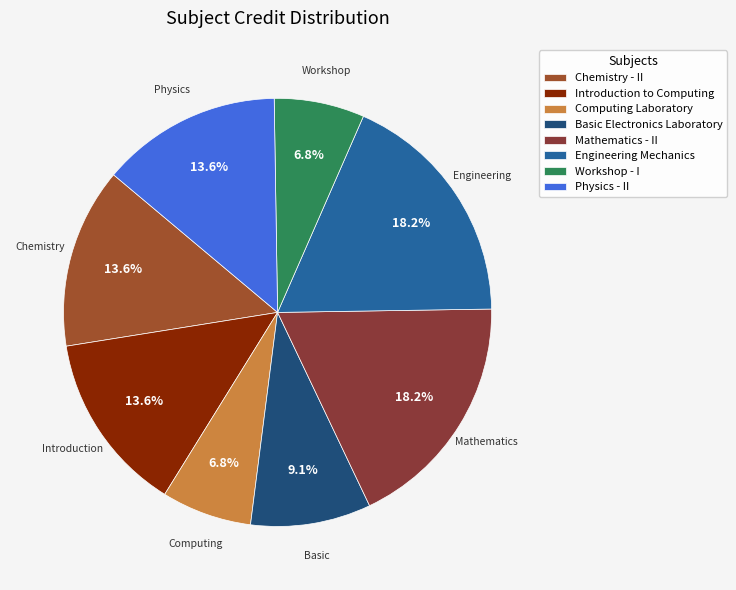

Rank the categories by value from lowest to highest.

Computing Laboratory, Workshop - I, Basic Electronics Laboratory, Chemistry - II, Introduction to Computing, Physics - II, Mathematics - II, Engineering Mechanics